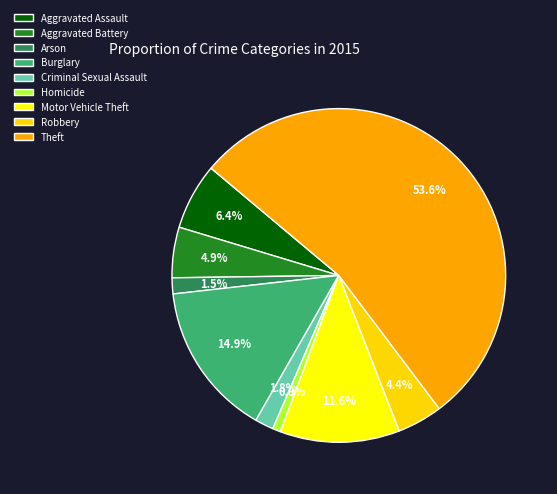

The Homicide slice represents 1% of the pie. True or false?

True